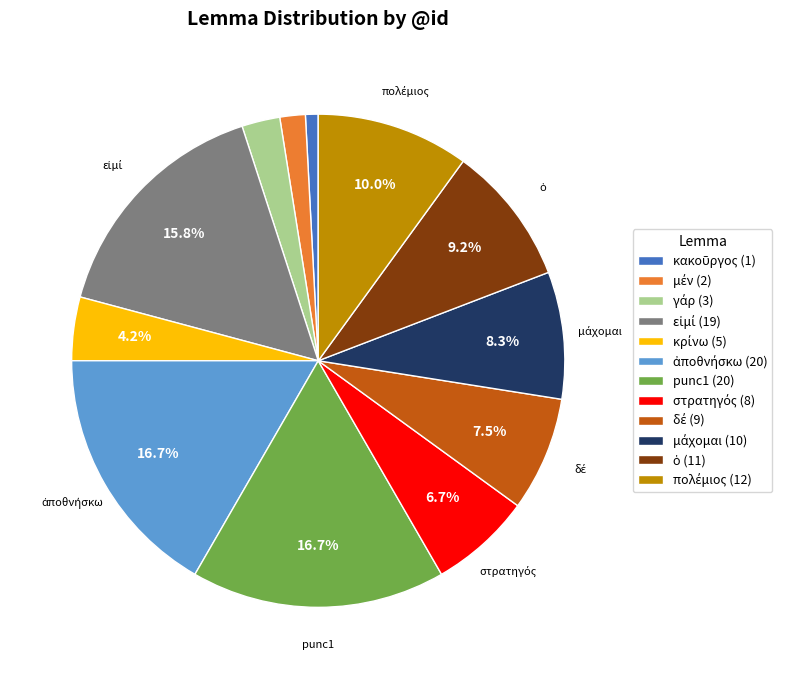

Is there any slice that represents more than half of the pie?

No